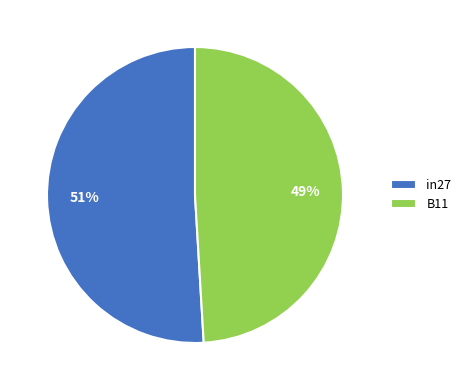

Approximately how many times larger is the value at in27 compared to B11?

1.0